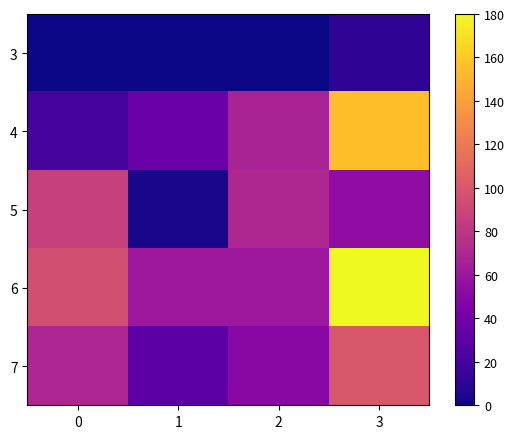

Reading left to right, transcribe all the data shown in this chart.

3: 0=0	1=0	2=0	3=11
4: 0=20	1=36	2=68	3=155
5: 0=86	1=3	2=71	3=54
6: 0=95	1=61	2=61	3=180
7: 0=70	1=30	2=50	3=100